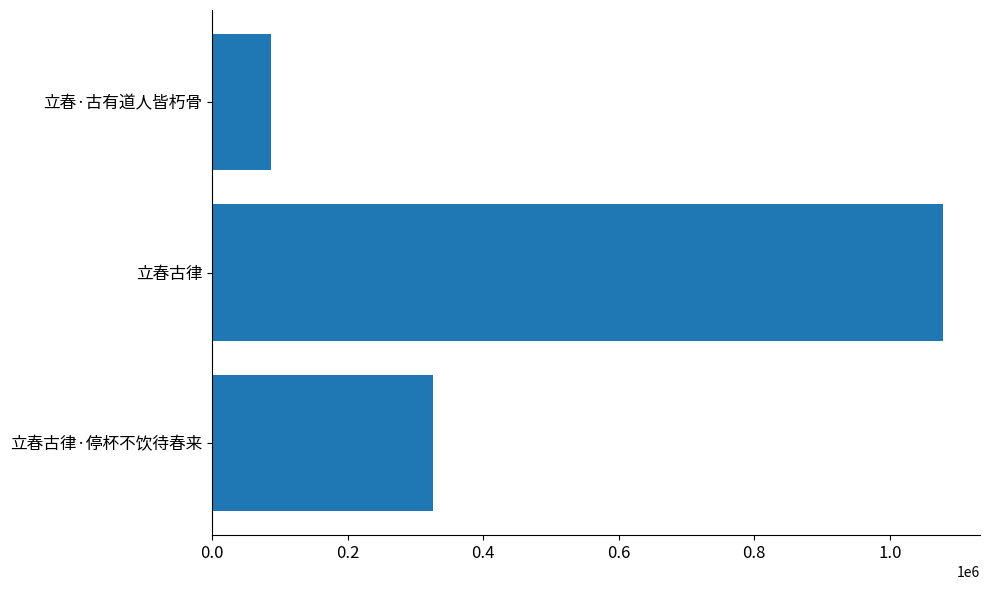

The value at 立春古律 is 1079008. True or false?

True